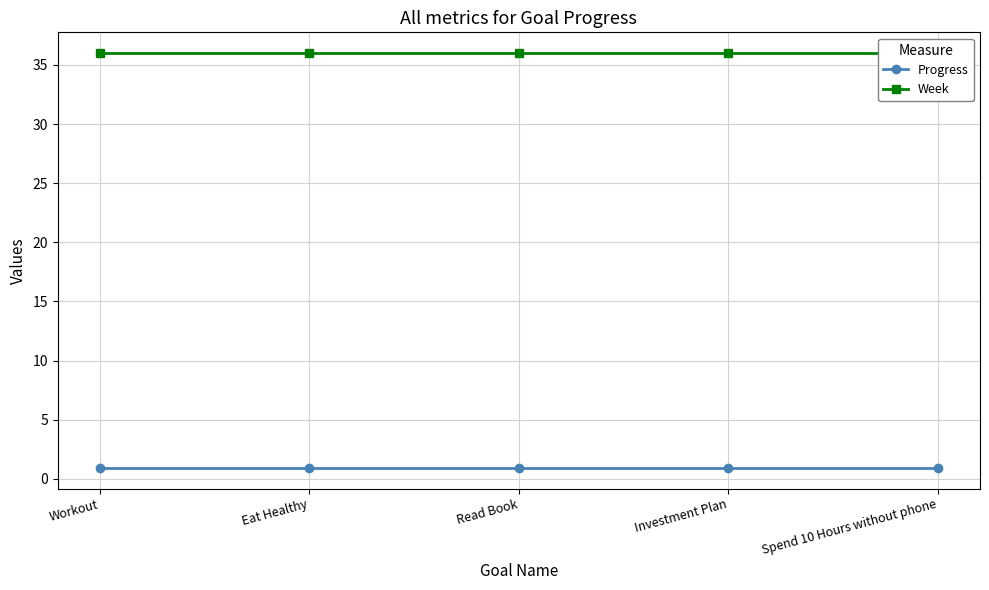

What is the minimum value shown in the chart?

0.9